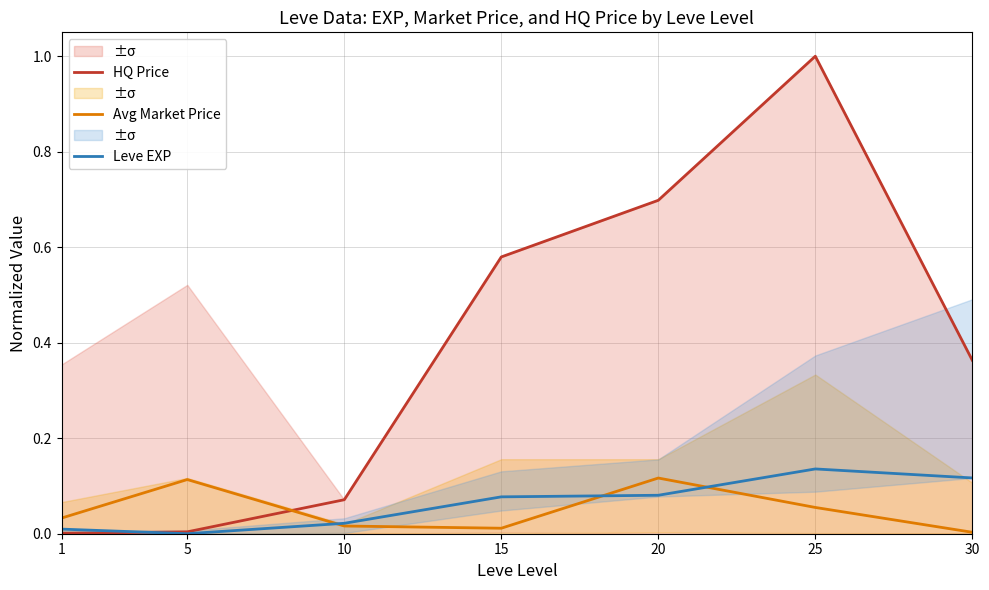

The Leve EXP series shows 0.0 at 25. True or false?

False